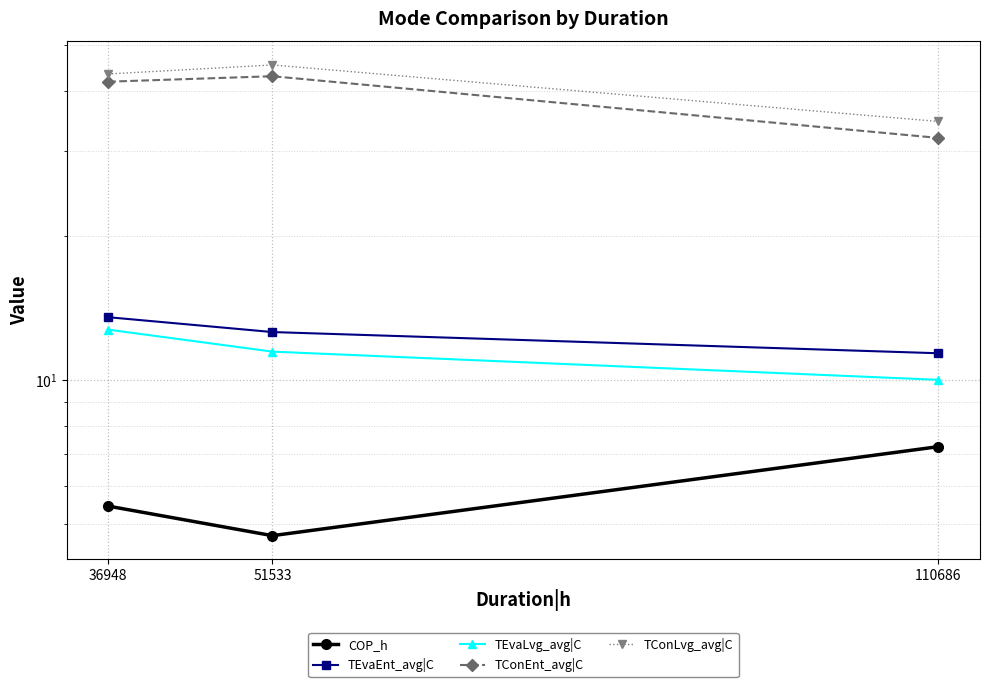

Where is TEvaEnt_avg|C nearest to the value 12?

51533